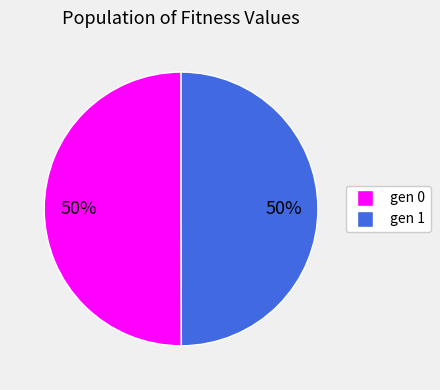

What percentage is the gen 0 slice, to the nearest percent?

50%